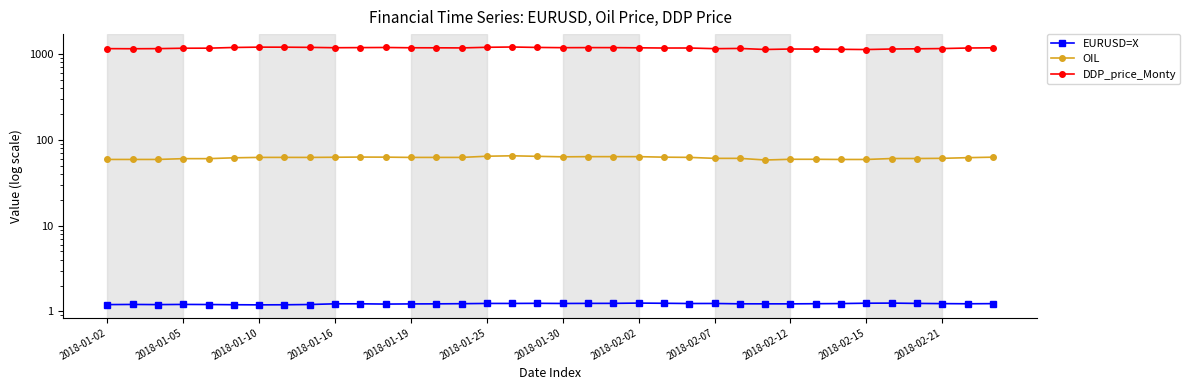

Where is OIL nearest to the value 61?

2018-02-21